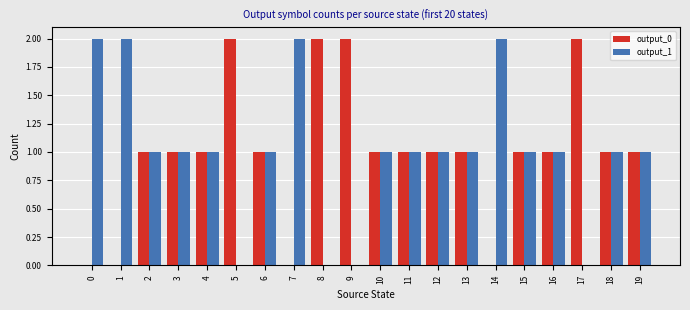

How many distinct data groups are displayed?

2